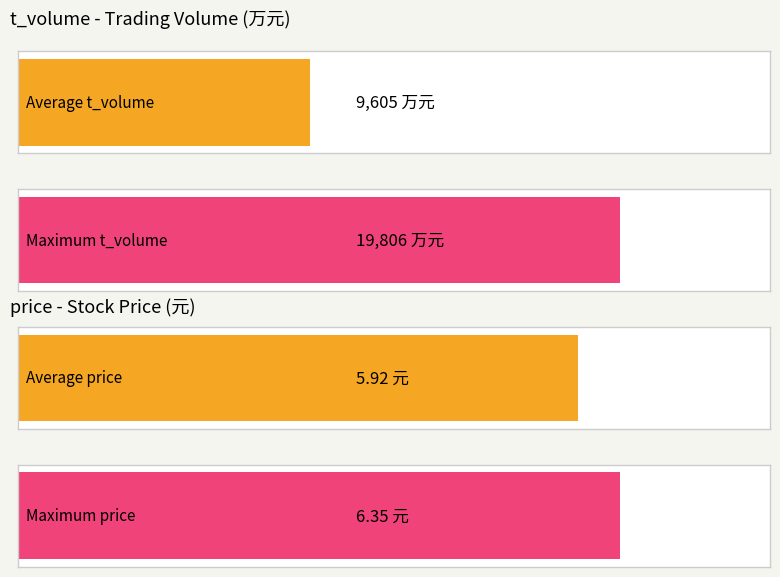

What is the maximum value for t_volume?

19806.0